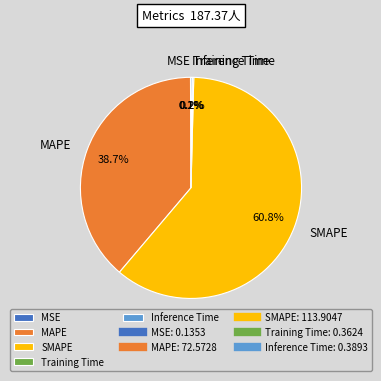

Do MAPE and SMAPE together represent more than half of the pie?

Yes